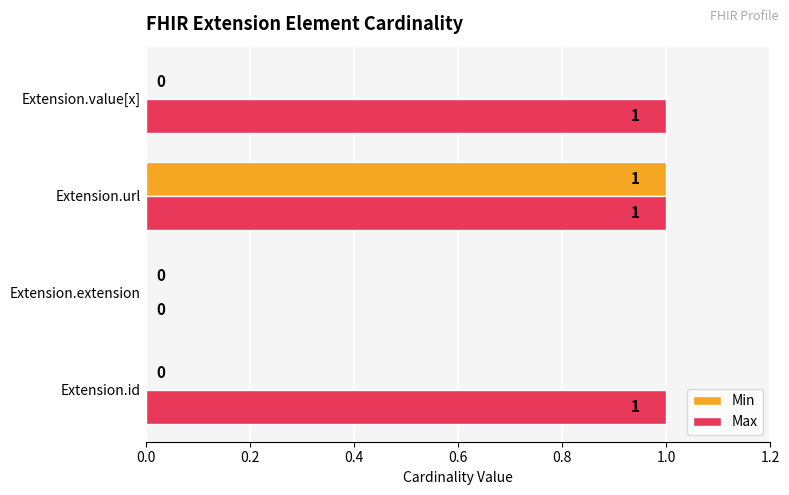

What is the sum of all Max values?

3